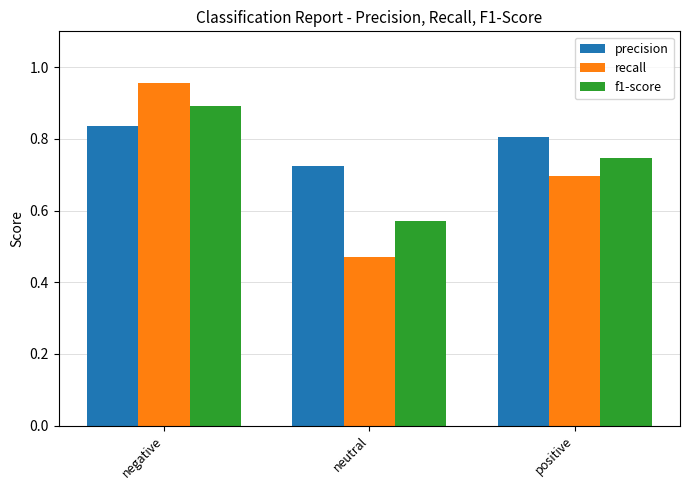

Which series has the largest range (max minus min)?

recall